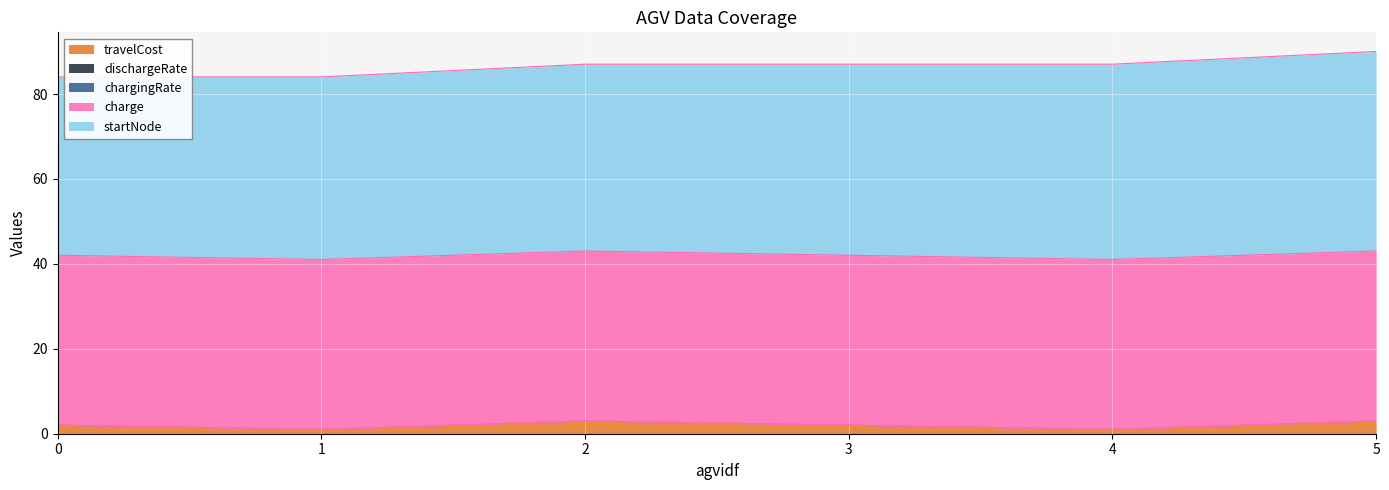

Does the chart display data point markers on the line(s)?

No